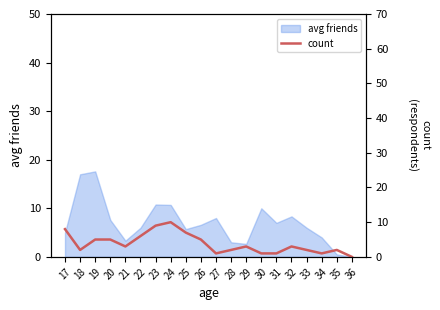

The value of avg friends at 28 is 3.0. True or false?

True